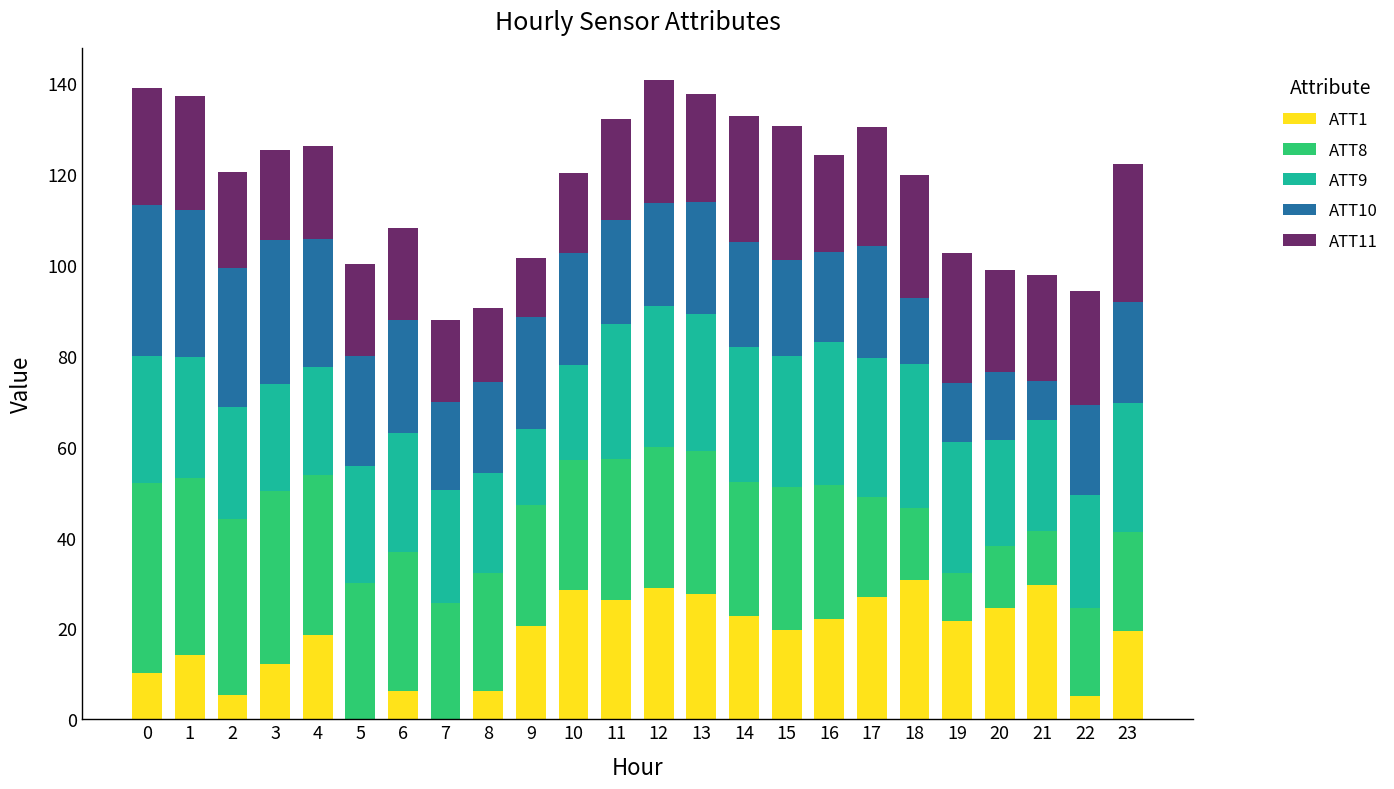

Are the bars grouped side by side (vs. stacked)?

No